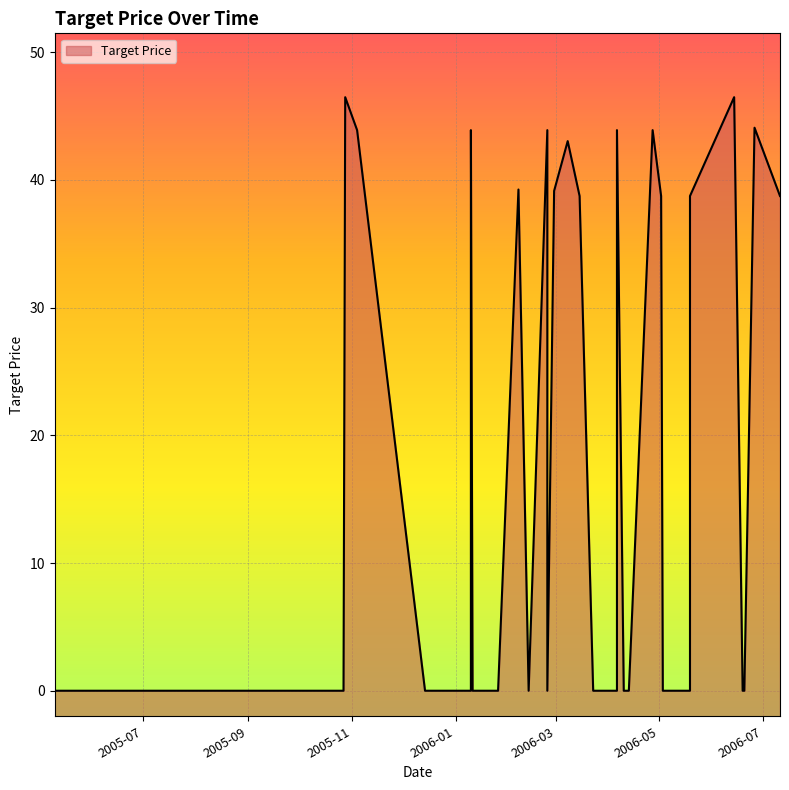

What is the label of the 35th point from the left?

2006-06-14